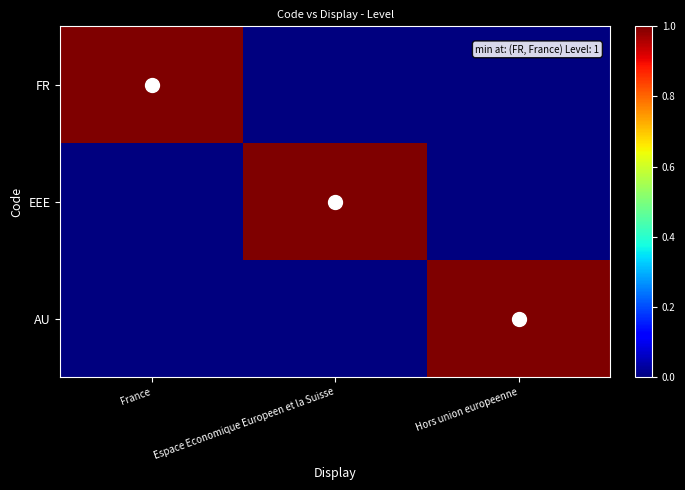

Reading left to right, what are all the values shown in this chart?

FR: France=1	Espace Economique Europeen et la Suisse=0	Hors union europeenne=0
EEE: France=0	Espace Economique Europeen et la Suisse=1	Hors union europeenne=0
AU: France=0	Espace Economique Europeen et la Suisse=0	Hors union europeenne=1